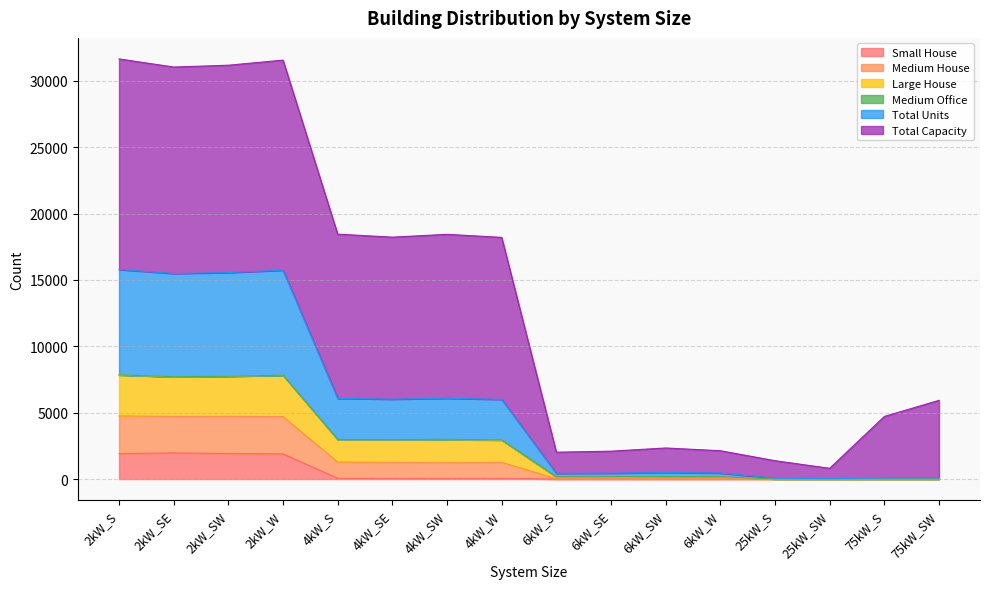

What is the highest value of the Small House series?

1968